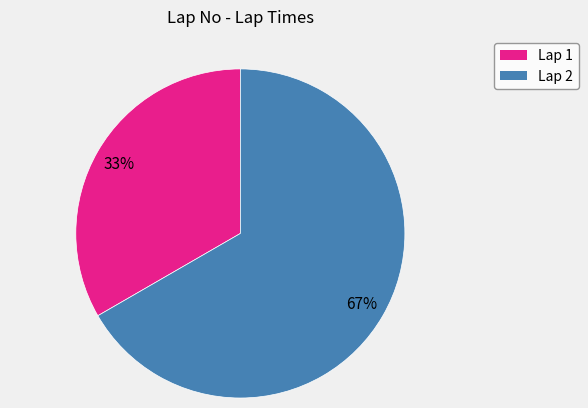

Which has a higher value, Lap 1 or Lap 2?

Lap 2